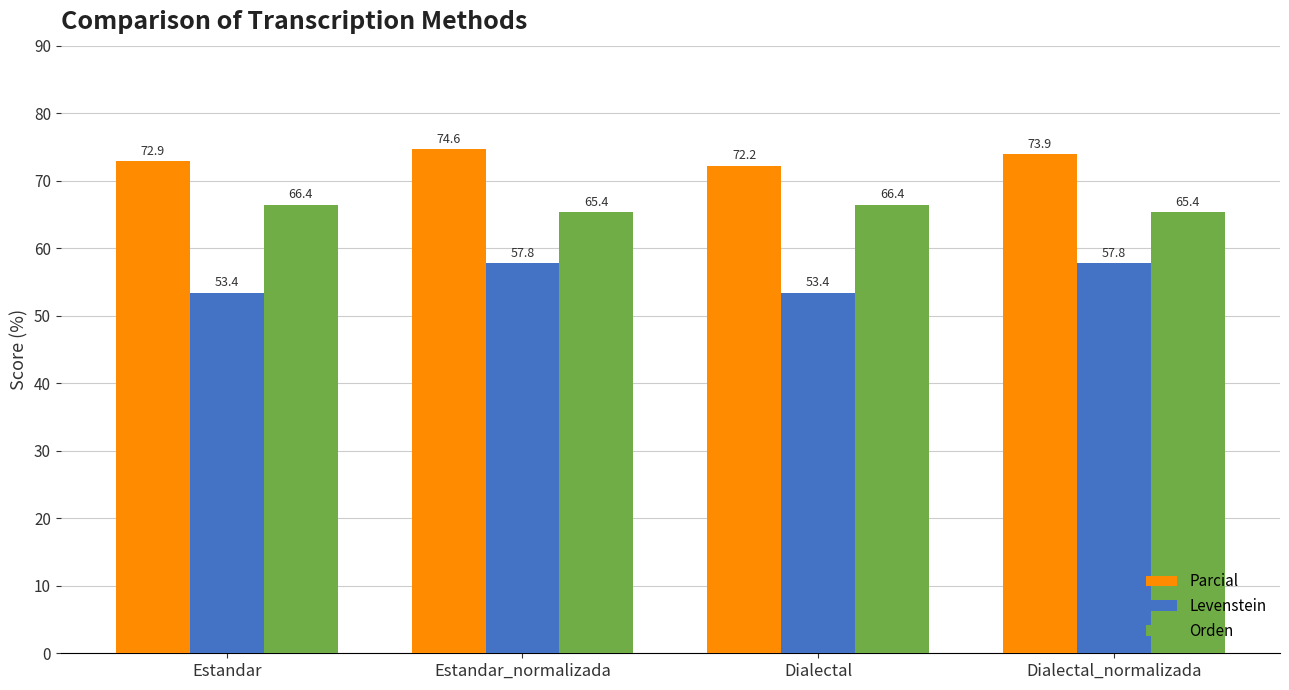

What is the difference between the Parcial values at Estandar and Dialectal_normalizada?

1.0